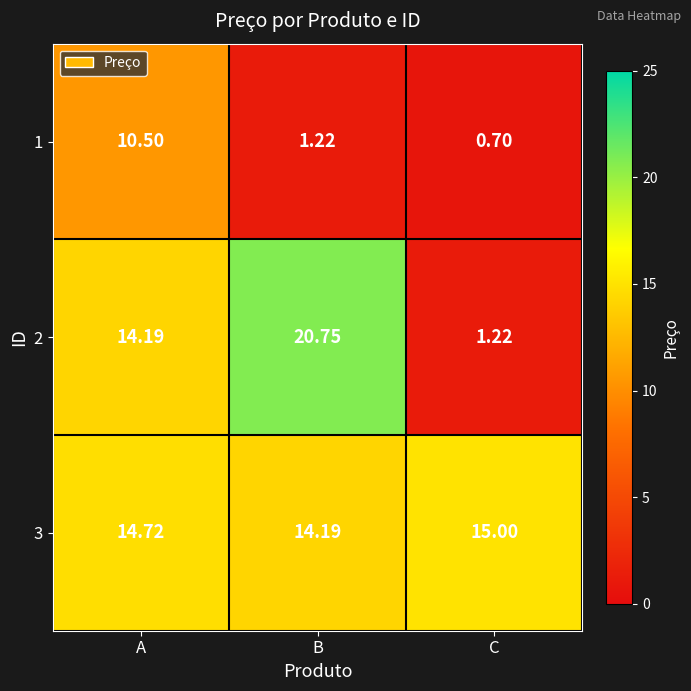

At how many categories does at least one series exceed 13?

3